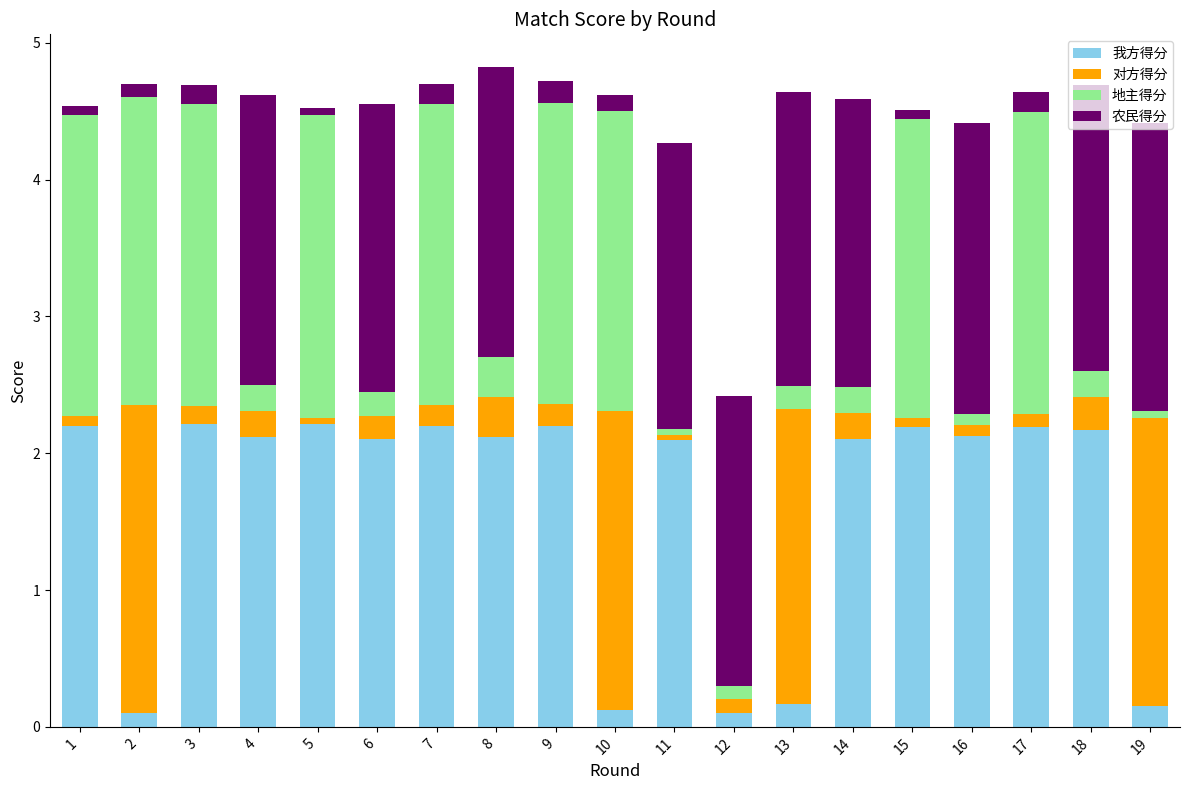

Is it true that 我方得分 equals 0.8 at 8?

False